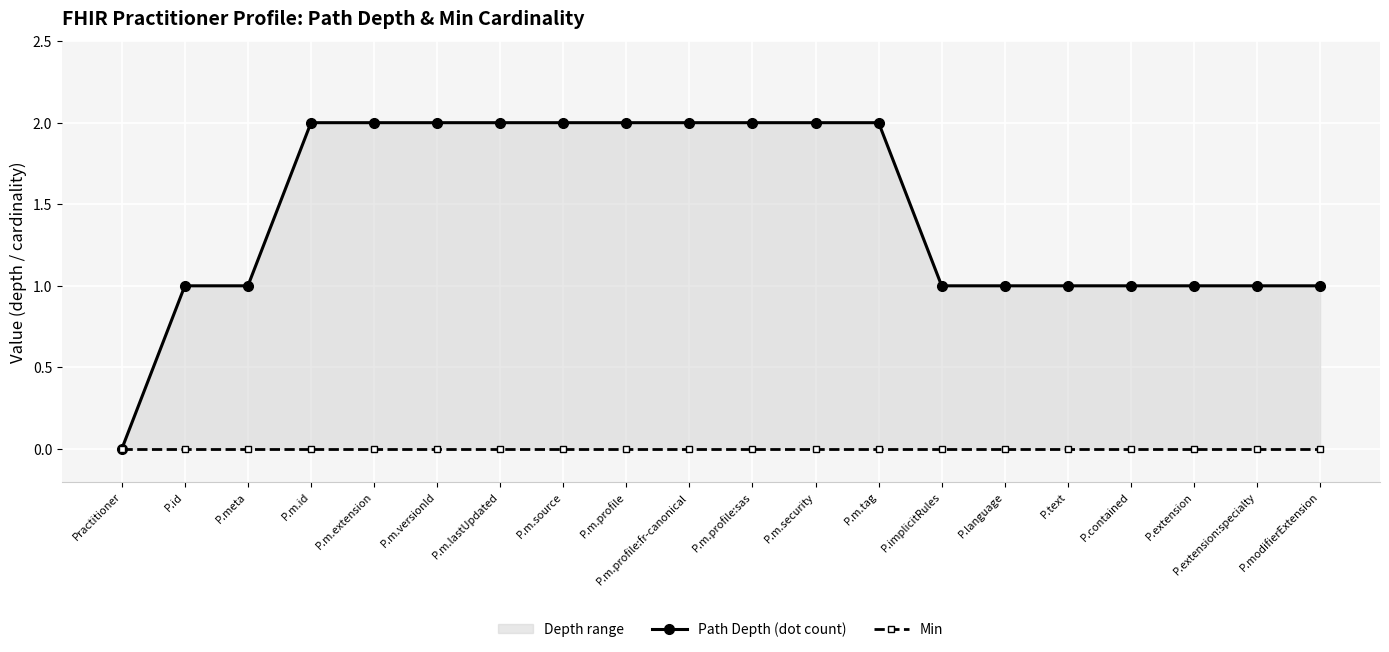

Count the number of data series in this chart.

2